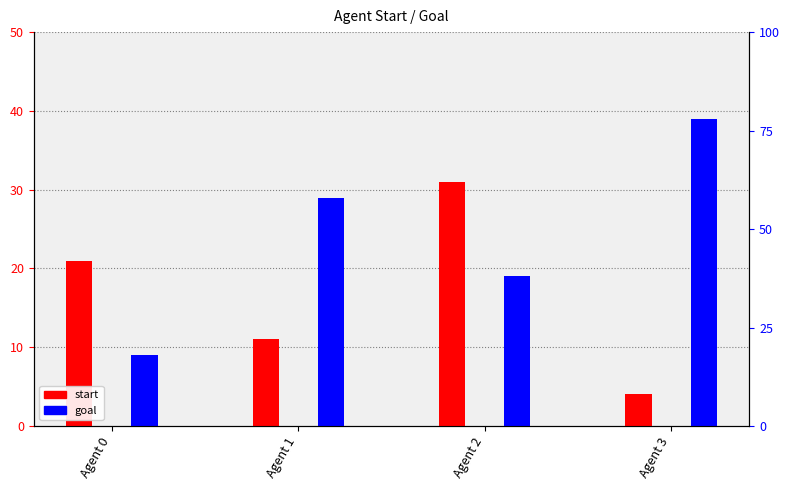

Which series has the largest range (max minus min)?

goal